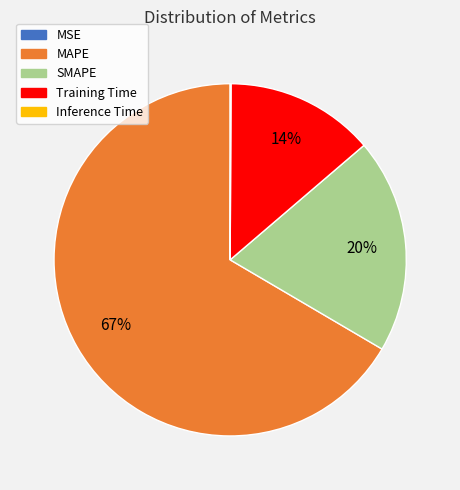

Which category has the biggest portion of the pie?

MAPE